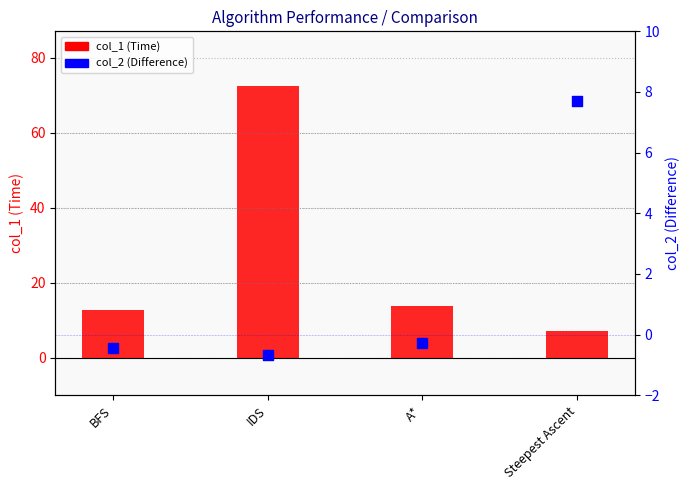

At which category is the sum across all series the highest?

IDS